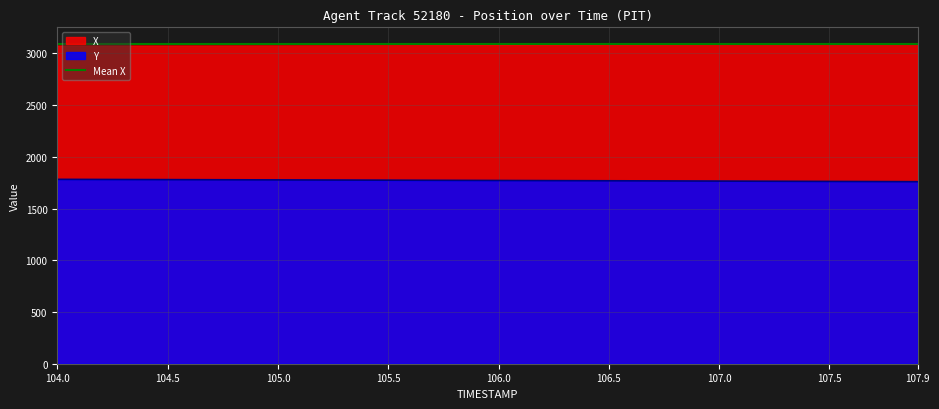

What value does the Y series have at 105.8?

1772.5